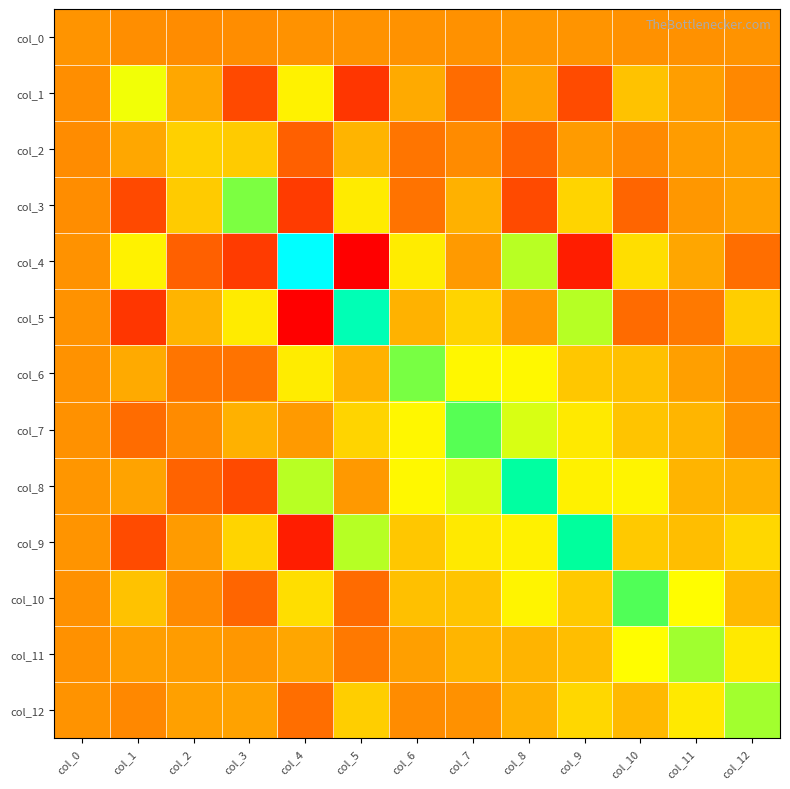

Reading left to right, transcribe all the data shown in this chart.

col_0: col_0=0.9	col_1=-1.9	col_2=-2.9	col_3=-2.8	col_4=-0.1	col_5=-0.3	col_6=-0.3	col_7=-0.6	col_8=2.0	col_9=0.6	col_10=-0.5	col_11=-0.7	col_12=0.4
col_1: col_0=-1.9	col_1=56.0	col_2=10.1	col_3=-35.7	col_4=46.6	col_5=-44.9	col_6=11.4	col_7=-18.5	col_8=8.2	col_9=-34.7	col_10=23.1	col_11=5.8	col_12=-4.8
col_2: col_0=-2.9	col_1=10.1	col_2=30.2	col_3=27.7	col_4=-24.5	col_5=16.7	col_6=-14.4	col_7=-3.3	col_8=-23.3	col_9=4.3	col_10=-4.2	col_11=4.9	col_12=6.7
col_3: col_0=-2.8	col_1=-35.7	col_2=27.7	col_3=84.7	col_4=-42.9	col_5=43.4	col_6=-15.3	col_7=15.0	col_8=-35.5	col_9=31.9	col_10=-22.4	col_11=2.5	col_12=7.5
col_4: col_0=-0.1	col_1=46.6	col_2=-24.5	col_3=-42.9	col_4=178.0	col_5=-72.3	col_6=43.8	col_7=3.9	col_8=70.1	col_9=-57.2	col_10=37.2	col_11=9.7	col_12=-17.9
col_5: col_0=-0.3	col_1=-44.9	col_2=16.7	col_3=43.4	col_4=-72.3	col_5=141.8	col_6=15.5	col_7=32.2	col_8=3.2	col_9=70.7	col_10=-19.3	col_11=-12.5	col_12=29.1
col_6: col_0=-0.3	col_1=11.4	col_2=-14.4	col_3=-15.3	col_4=43.8	col_5=15.5	col_6=86.1	col_7=49.2	col_8=49.7	col_9=25.9	col_10=22.1	col_11=6.2	col_12=-3.0
col_7: col_0=-0.6	col_1=-18.5	col_2=-3.3	col_3=15.0	col_4=3.9	col_5=32.2	col_6=49.2	col_7=94.0	col_8=62.2	col_9=42.6	col_10=24.4	col_11=17.2	col_12=-0.4
col_8: col_0=2.0	col_1=8.2	col_2=-23.3	col_3=-35.5	col_4=70.1	col_5=3.2	col_6=49.7	col_7=62.2	col_8=131.8	col_9=46.1	col_10=47.9	col_11=16.7	col_12=15.1
col_9: col_0=0.6	col_1=-34.7	col_2=4.3	col_3=31.9	col_4=-57.2	col_5=70.7	col_6=25.9	col_7=42.6	col_8=46.1	col_9=129.7	col_10=26.9	col_11=21.2	col_12=33.5
col_10: col_0=-0.5	col_1=23.1	col_2=-4.2	col_3=-22.4	col_4=37.2	col_5=-19.3	col_6=22.1	col_7=24.4	col_8=47.9	col_9=26.9	col_10=95.5	col_11=52.0	col_12=19.1
col_11: col_0=-0.7	col_1=5.8	col_2=4.9	col_3=2.5	col_4=9.7	col_5=-12.5	col_6=6.2	col_7=17.2	col_8=16.7	col_9=21.2	col_10=52.0	col_11=76.2	col_12=42.3
col_12: col_0=0.4	col_1=-4.8	col_2=6.7	col_3=7.5	col_4=-17.9	col_5=29.1	col_6=-3.0	col_7=-0.4	col_8=15.1	col_9=33.5	col_10=19.1	col_11=42.3	col_12=75.5